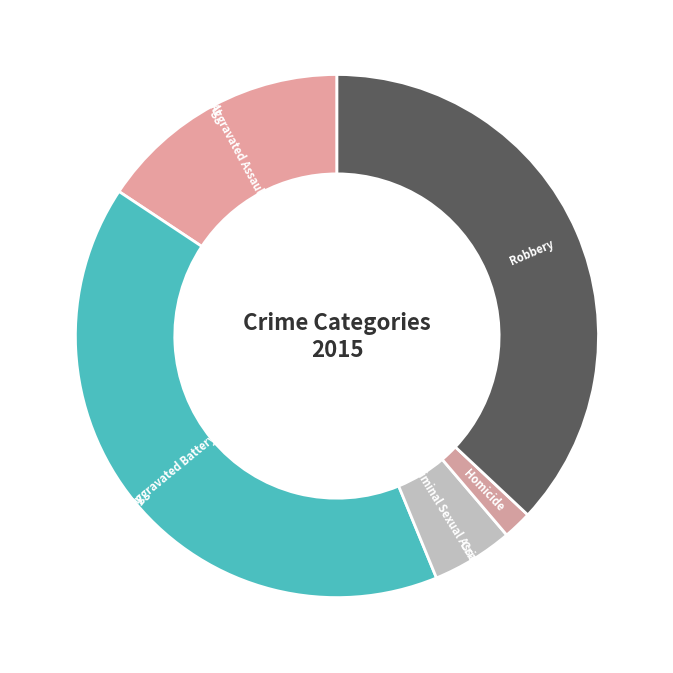

Which has a higher value, Robbery or Criminal Sexual Assault?

Robbery